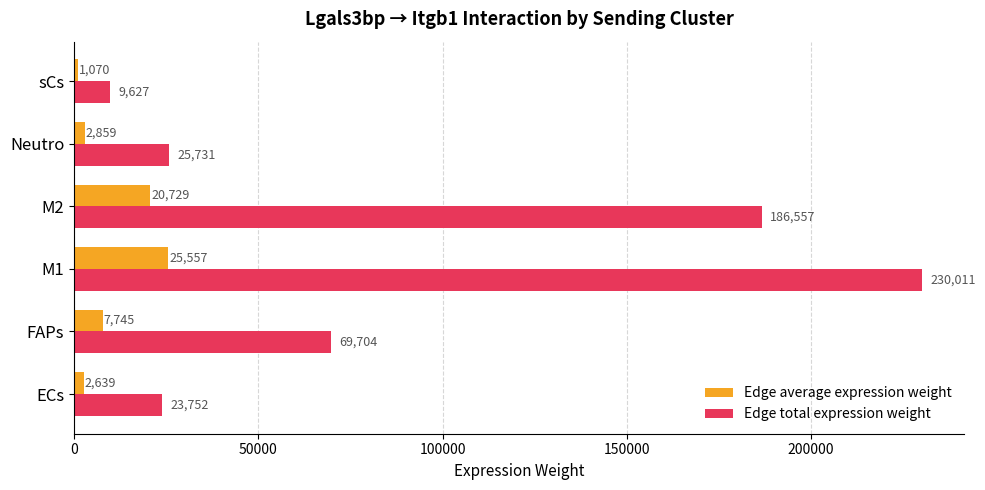

Which category has the lowest value across all series?

sCs